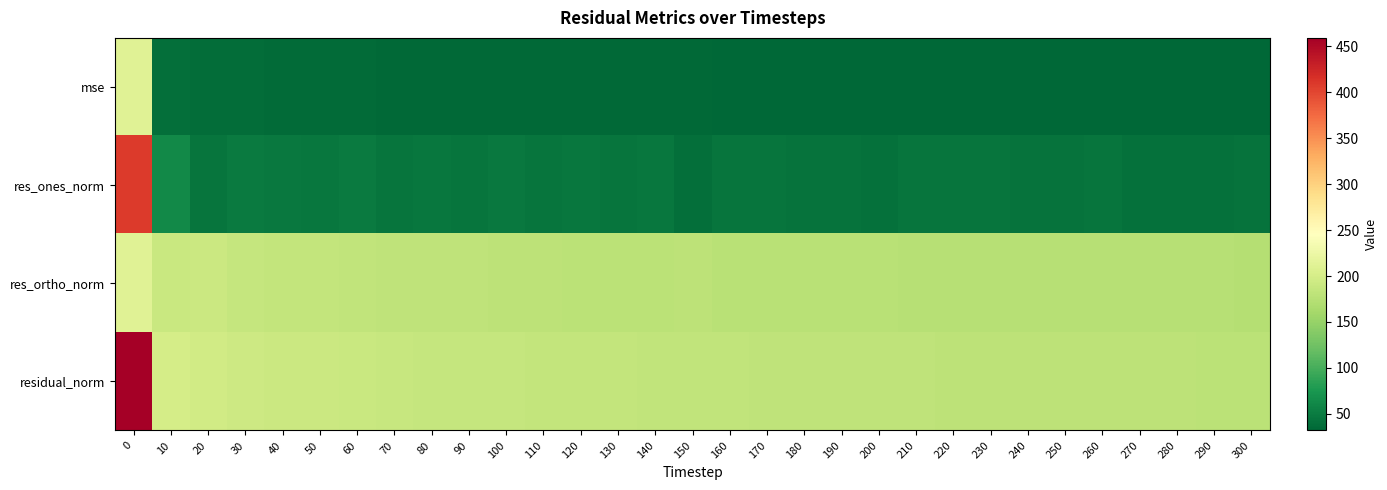

What is the difference between the highest and lowest values at 80?

151.8